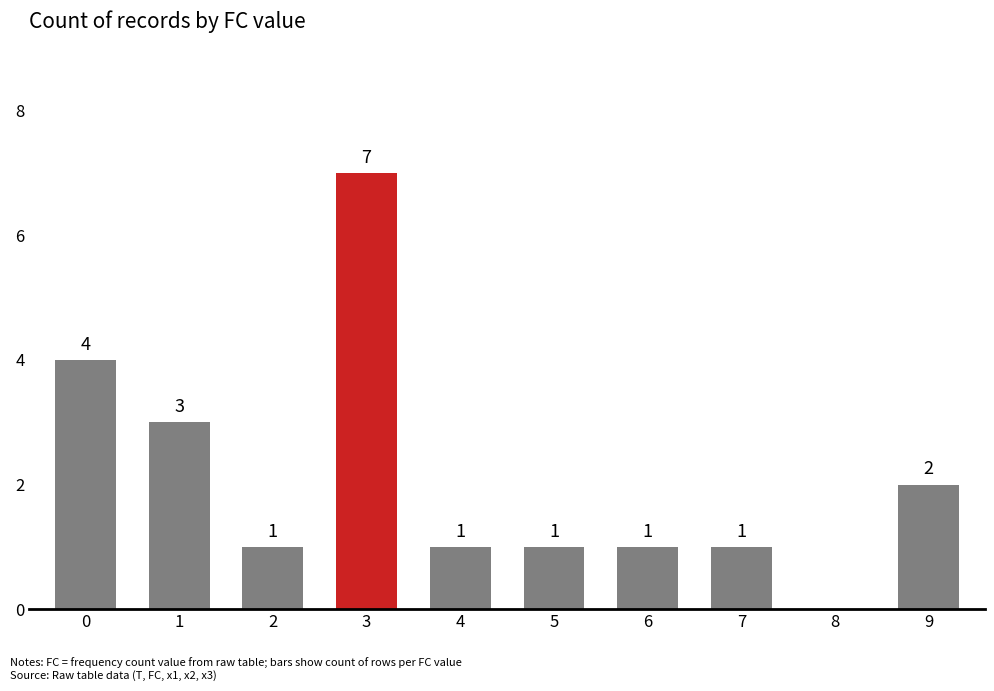

Where is the data nearest to the value 3?

1